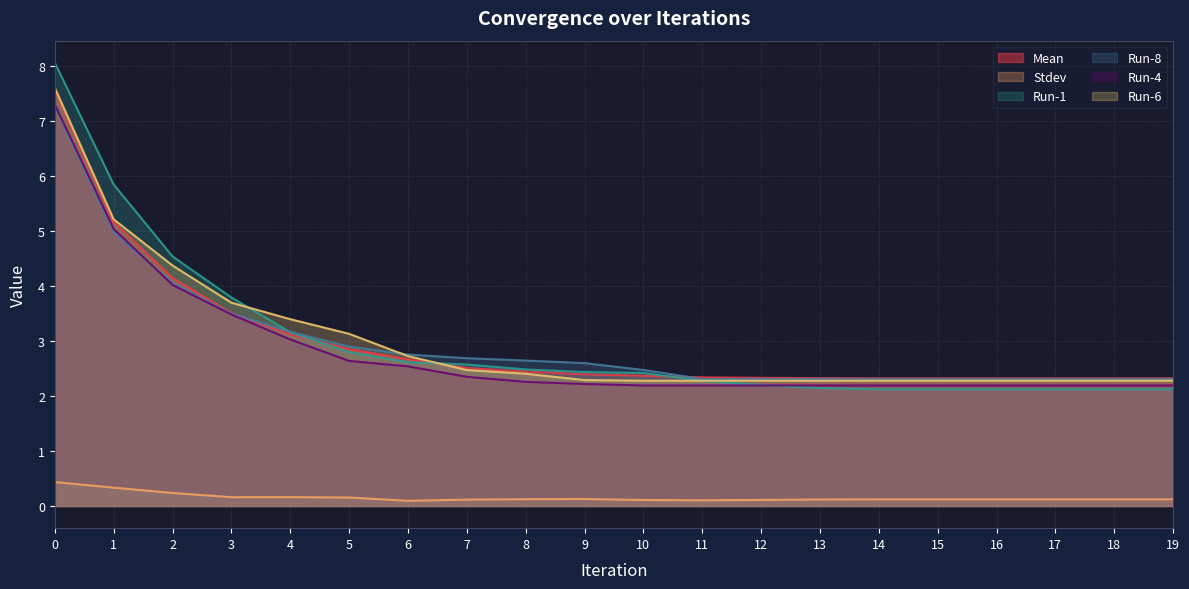

How many lines are shown in the chart?

6